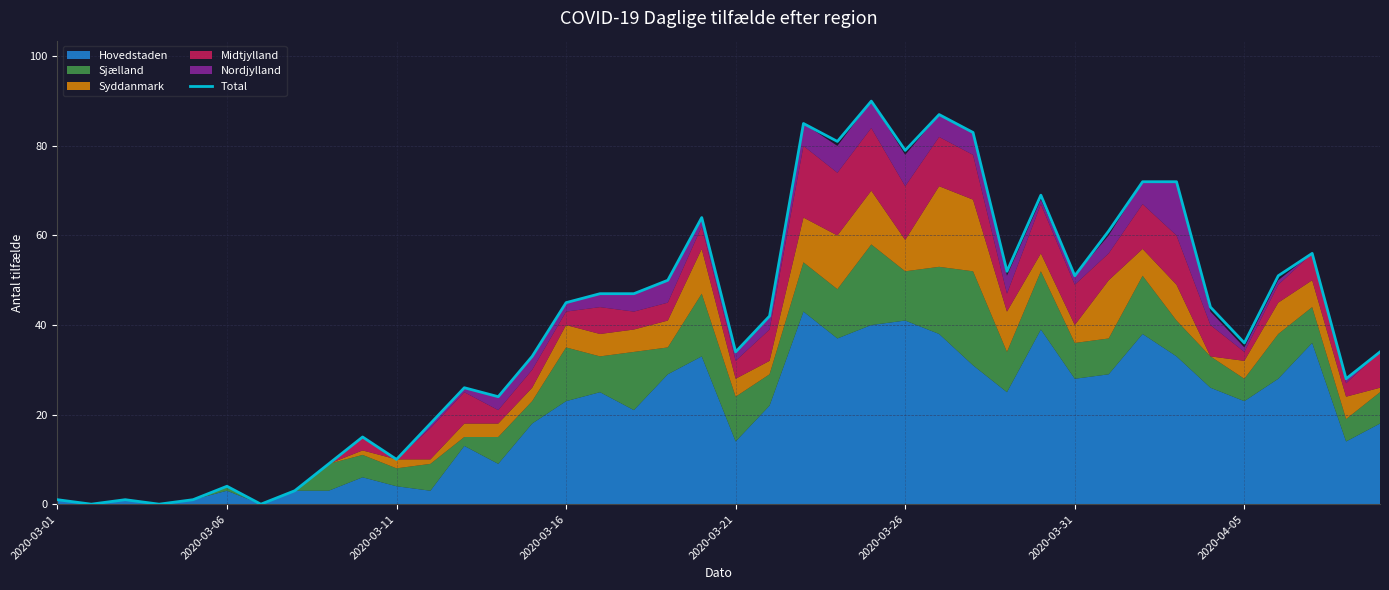

How many values are above zero?

37